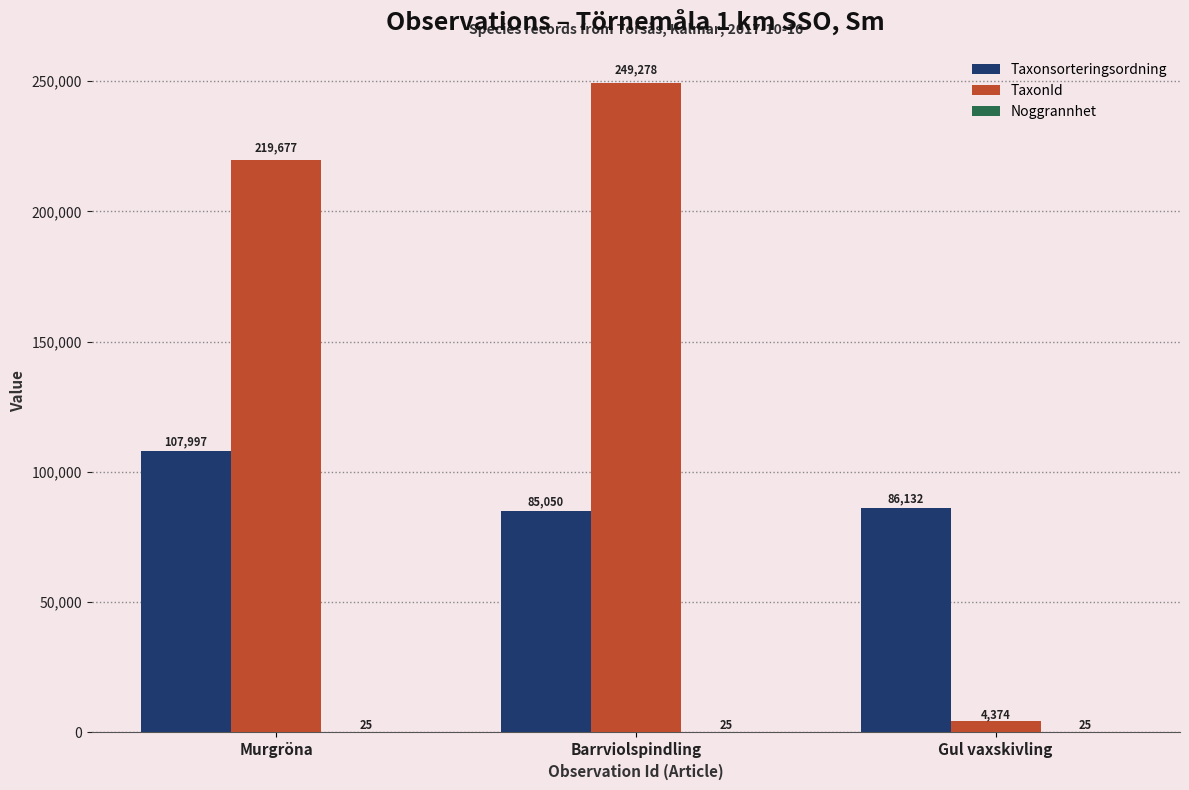

What is the difference between the TaxonId values at Gul vaxskivling and Murgröna?

215303